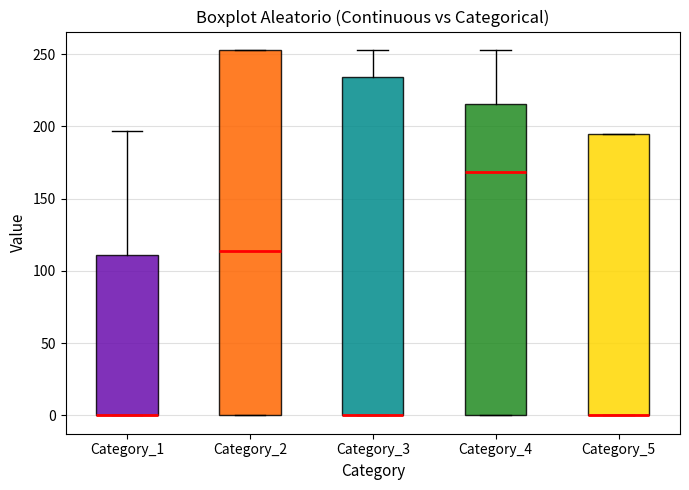

Reading left to right, read every box against the y-axis: the position of its median line, the range the box covers, and the ends of its whiskers. The values are not printed on the chart, so give them approximately, as read against the axis.

Category_1: median 0 (drawn on the box's lower edge), box 0 to 110, whiskers 0 to 195
Category_2: median 115, box 0 to 255, whiskers 0 to 255
Category_3: median 0 (drawn on the box's lower edge), box 0 to 235, whiskers 0 to 255
Category_4: median 170, box 0 to 215, whiskers 0 to 255
Category_5: median 0 (drawn on the box's lower edge), box 0 to 195, whiskers 0 to 195